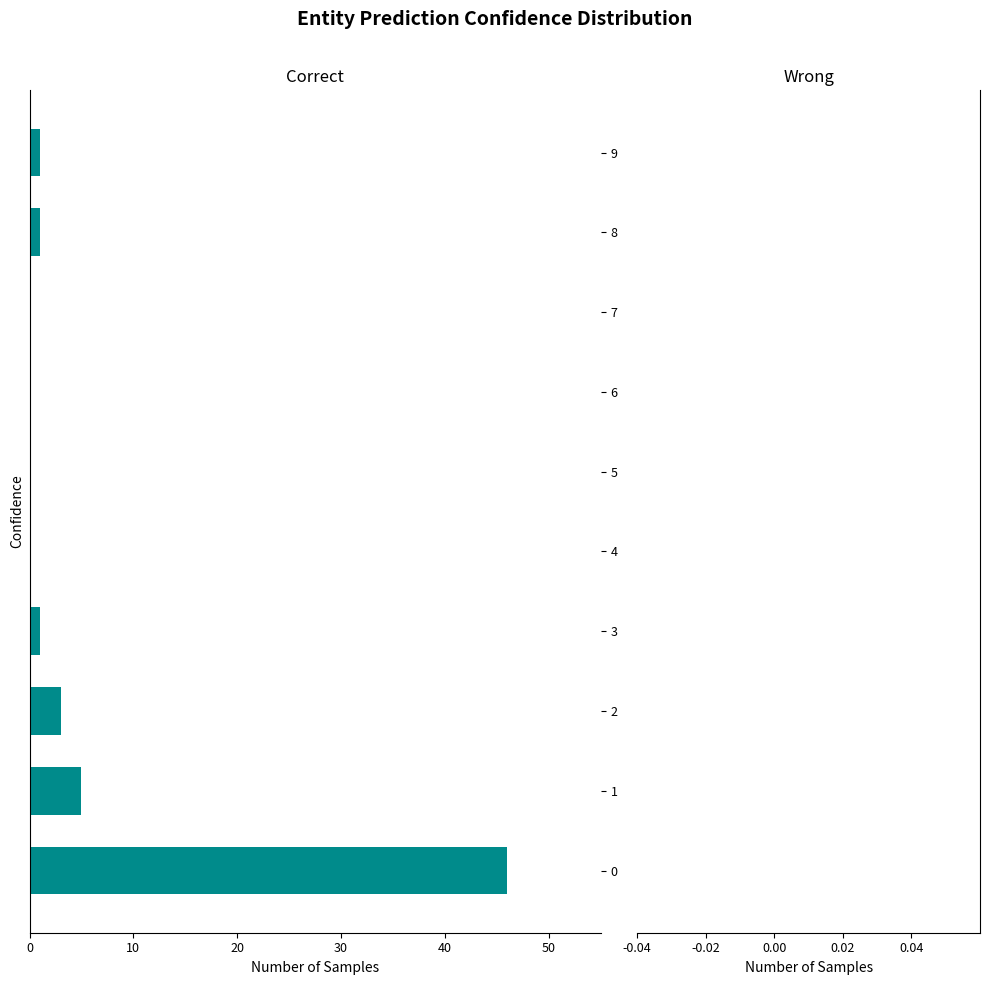

Are the bars horizontal?

Yes